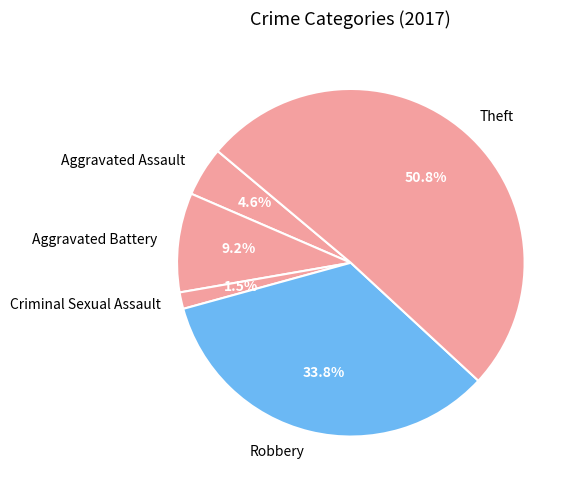

Which category has the smallest portion of the pie?

Criminal Sexual Assault